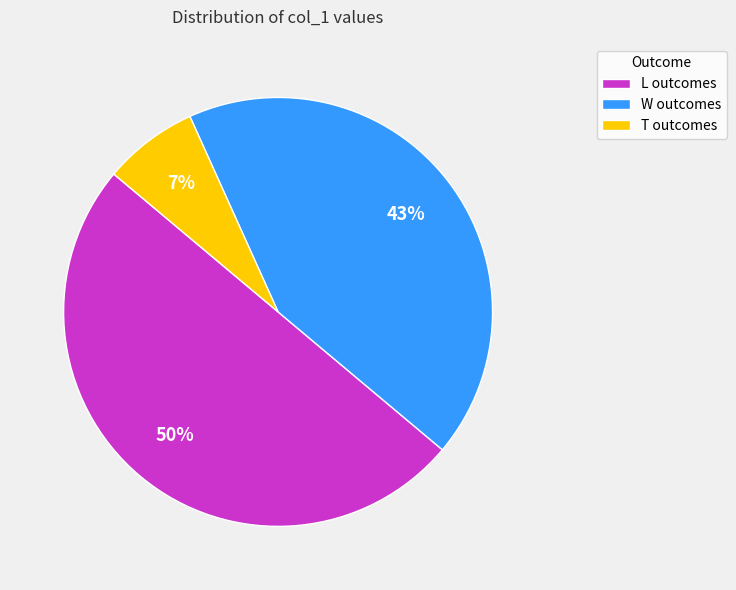

Which category has the smallest portion of the pie?

T outcomes